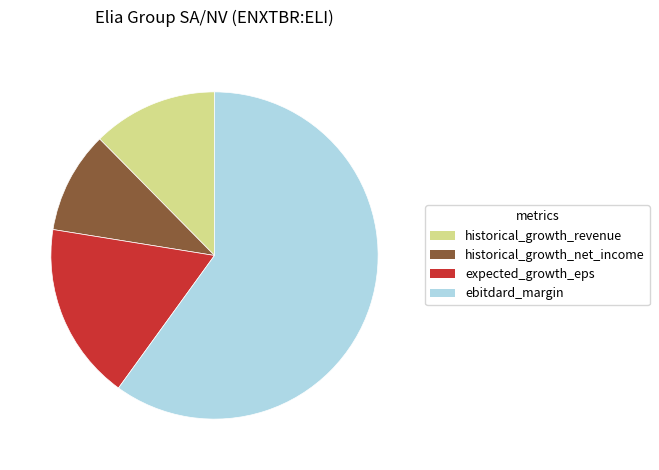

Does any single category account for the majority?

Yes